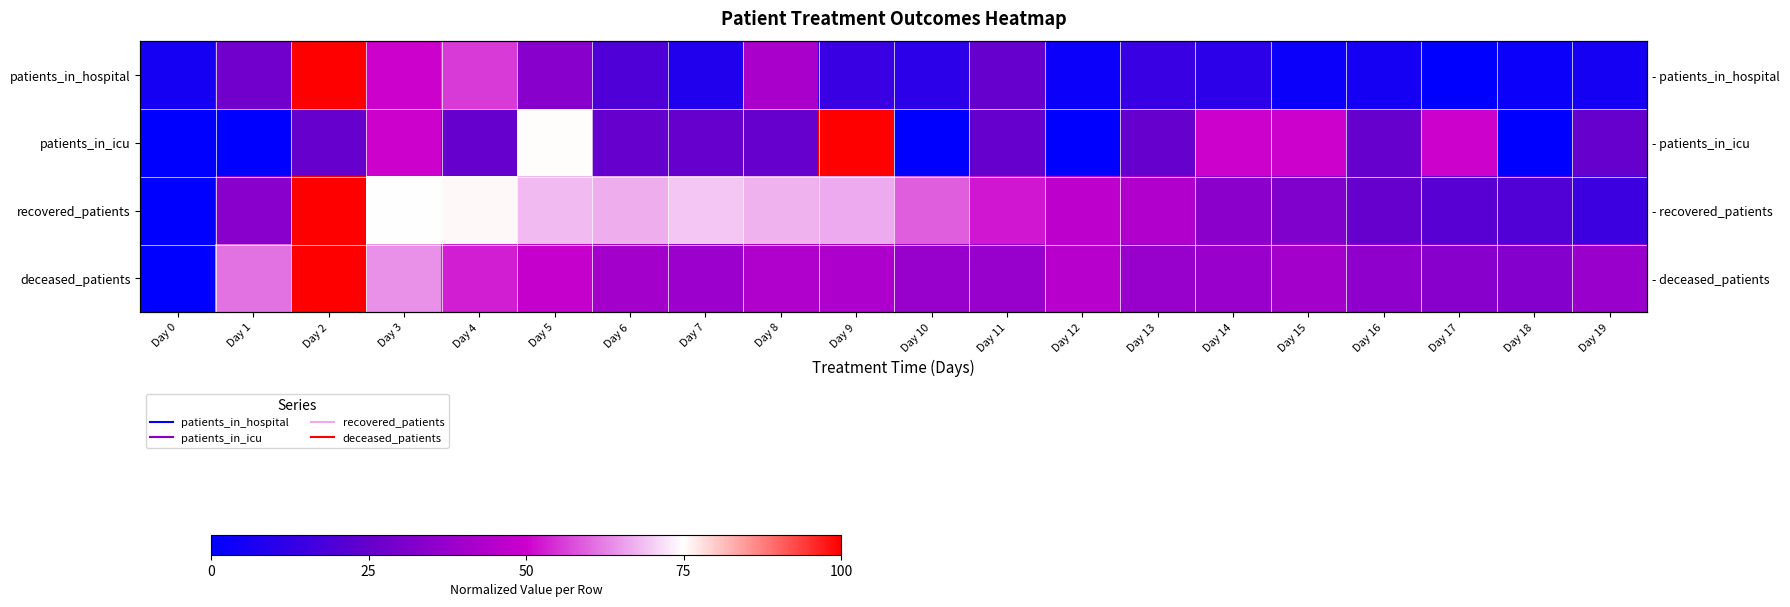

What is the total value across all series at Day 9?

2.2